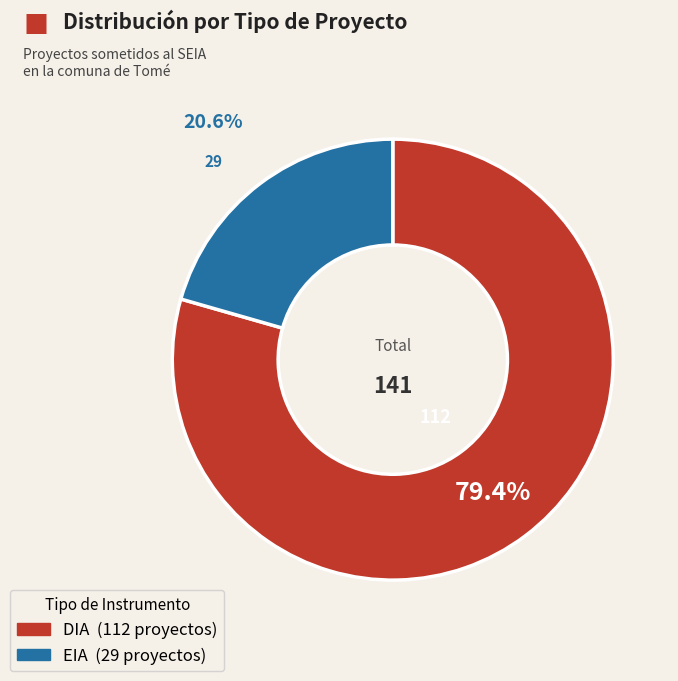

True or false: DIA accounts for 89% of the total.

False